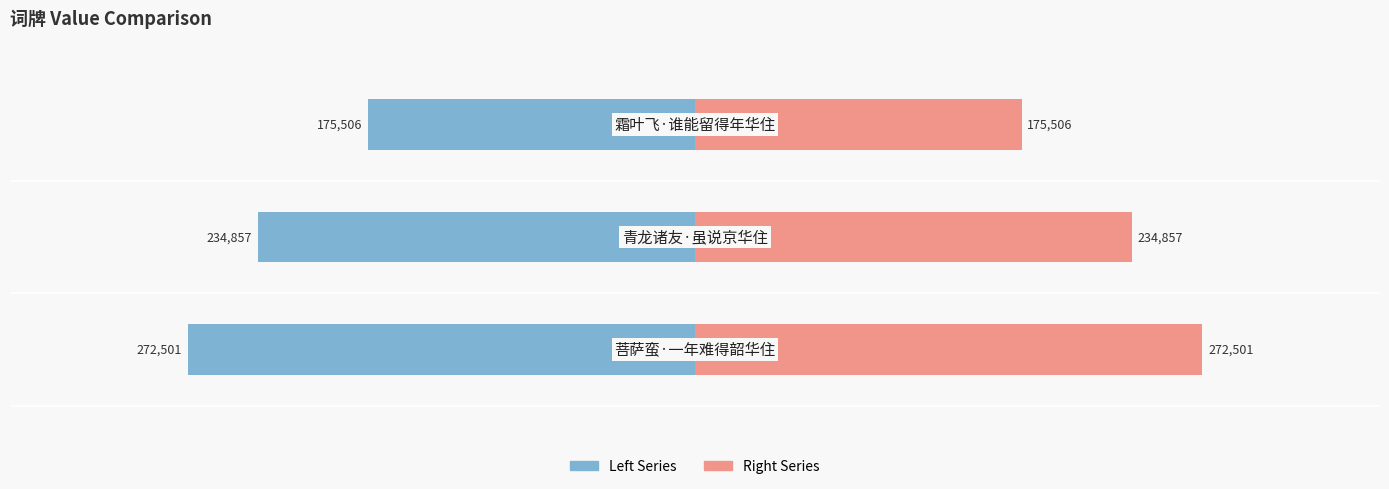

Count the col_0 (right) values in the range 175506 to 272501.

3